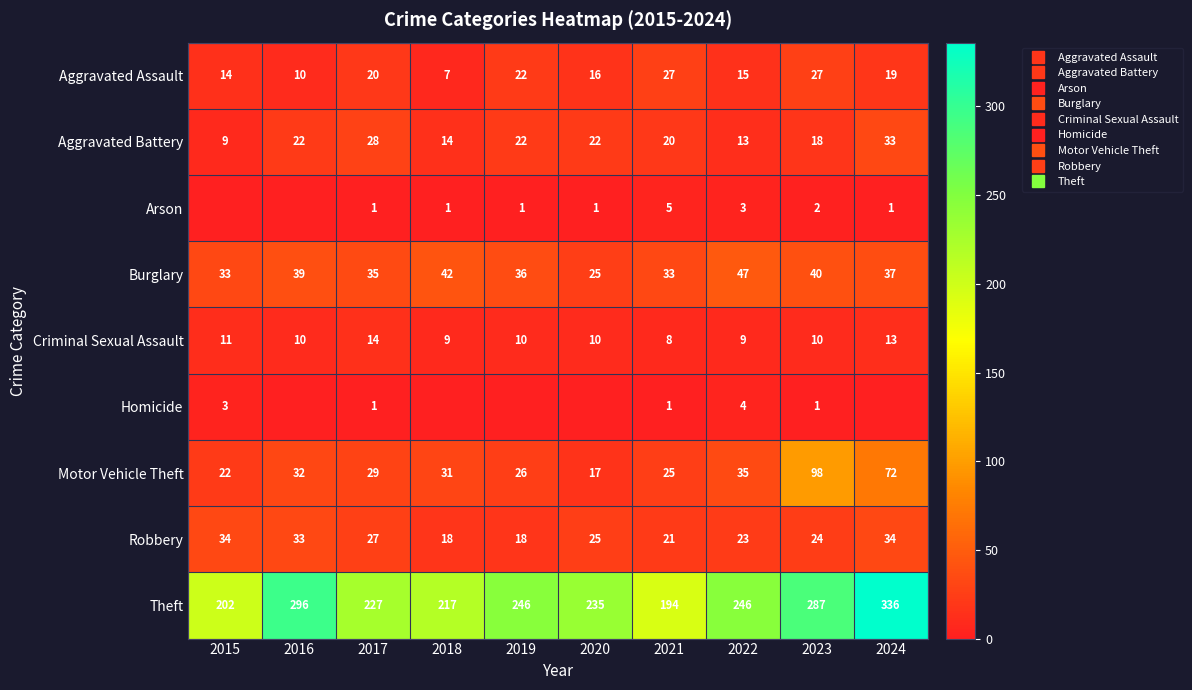

Read the Aggravated Battery value at 2019, to the nearest 10.

20